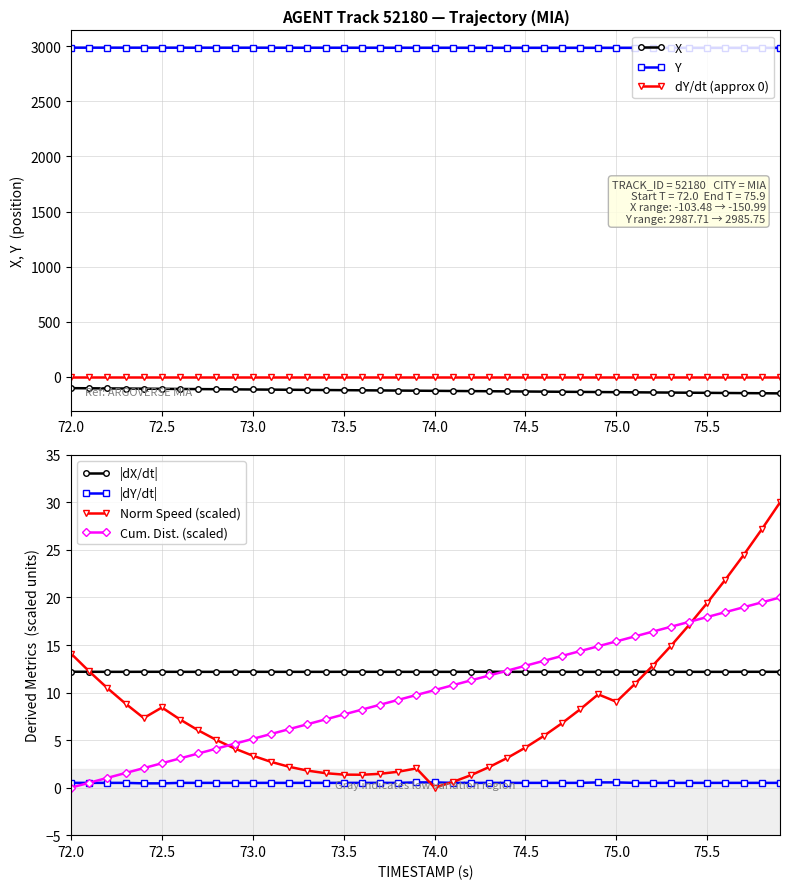

True or false: |dX/dt| and |dY/dt| intersect in this chart.

False